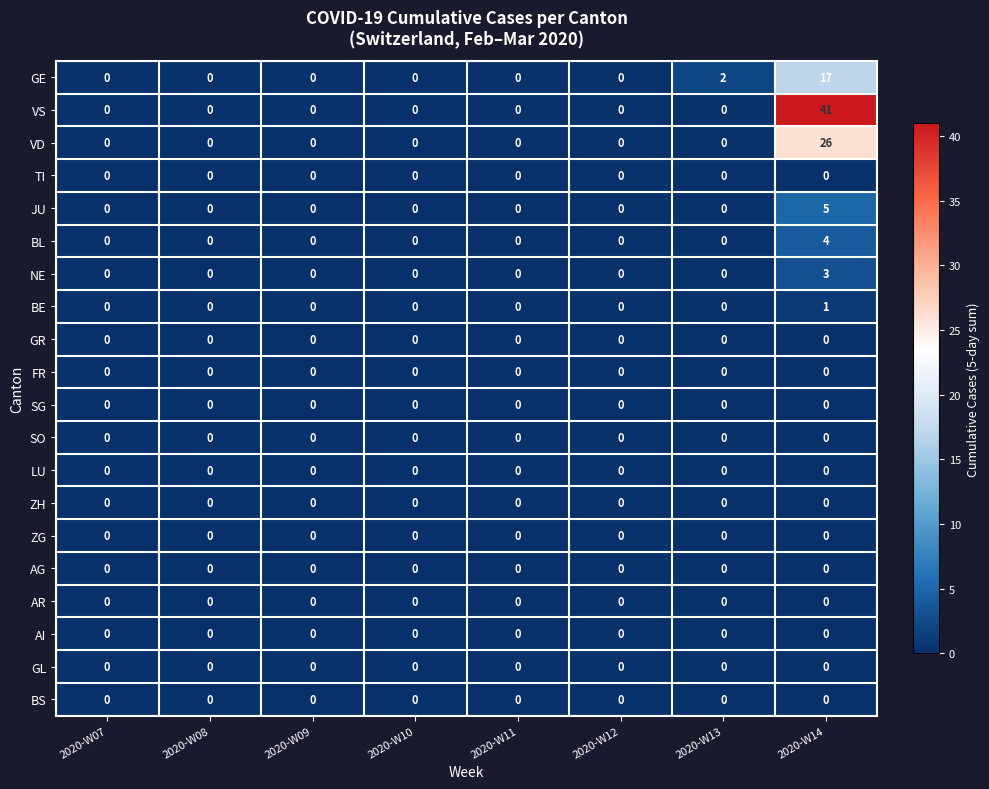

Count the BE values in the range 0 to 1.

8